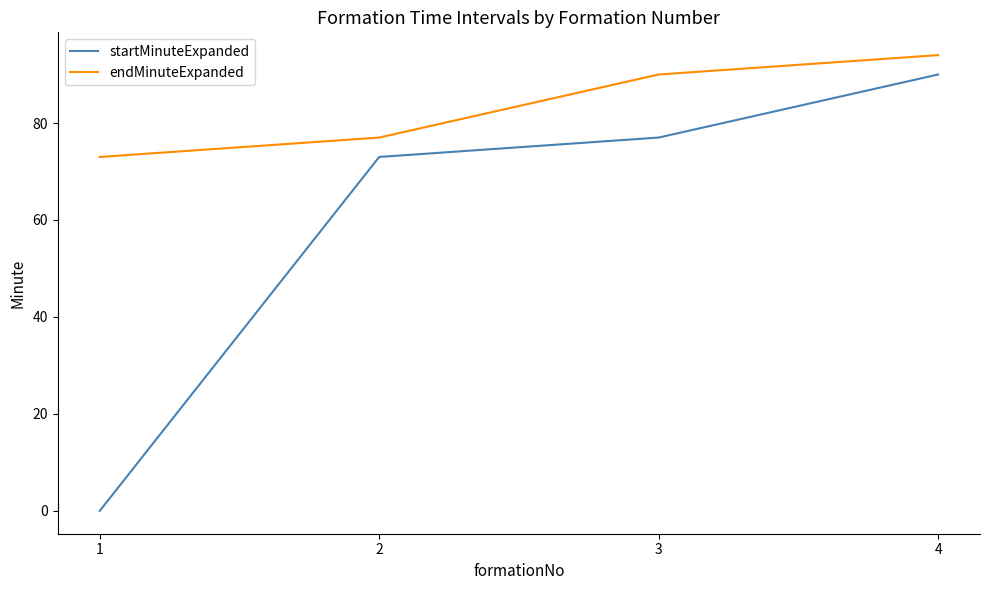

List the series in order of their overall mean, lowest first.

startMinuteExpanded, endMinuteExpanded